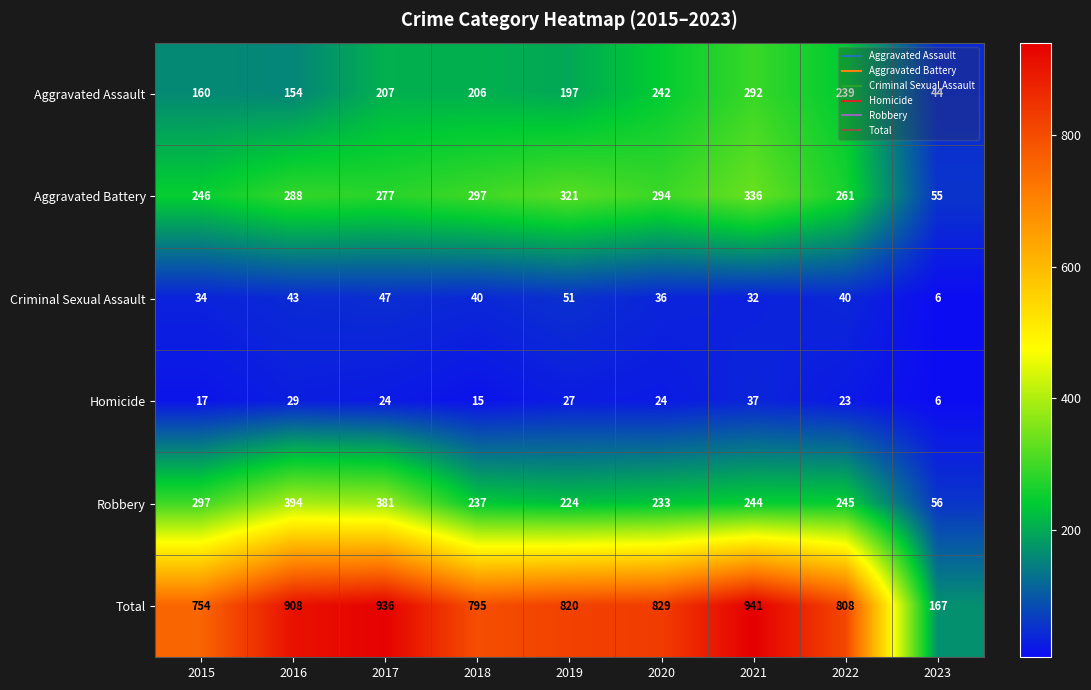

What is the difference between the Total values at 2016 and 2021?

33